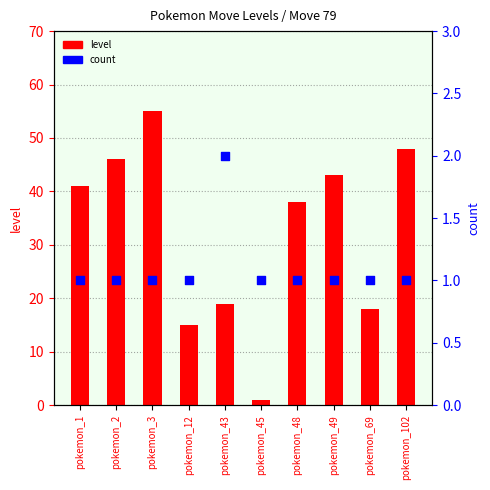

Which series has the widest spread of Y values?

level